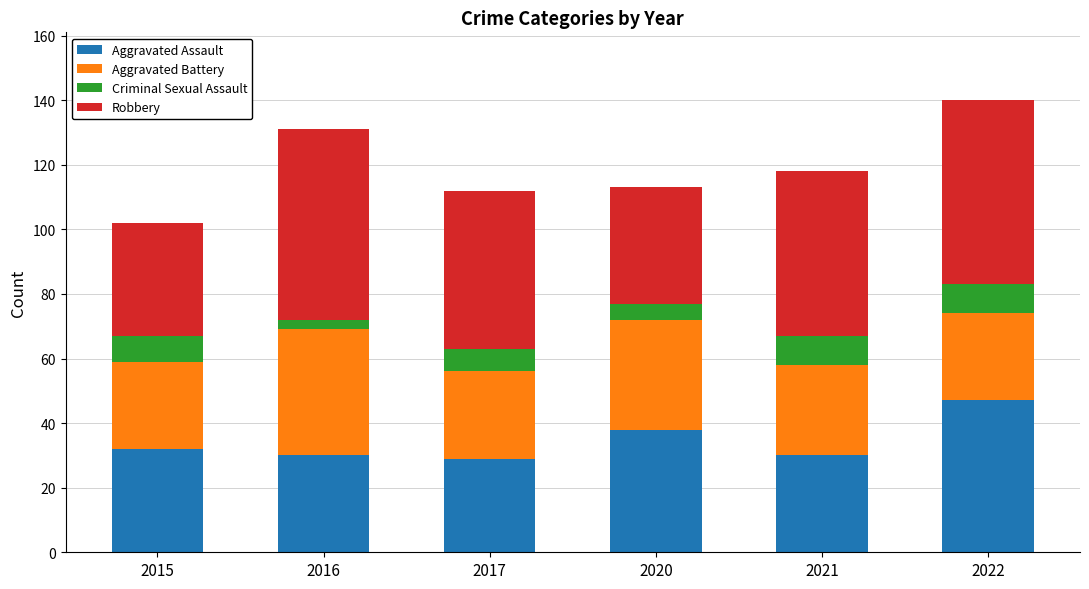

What is the difference between the maximum and minimum values in the Aggravated Assault series?

18